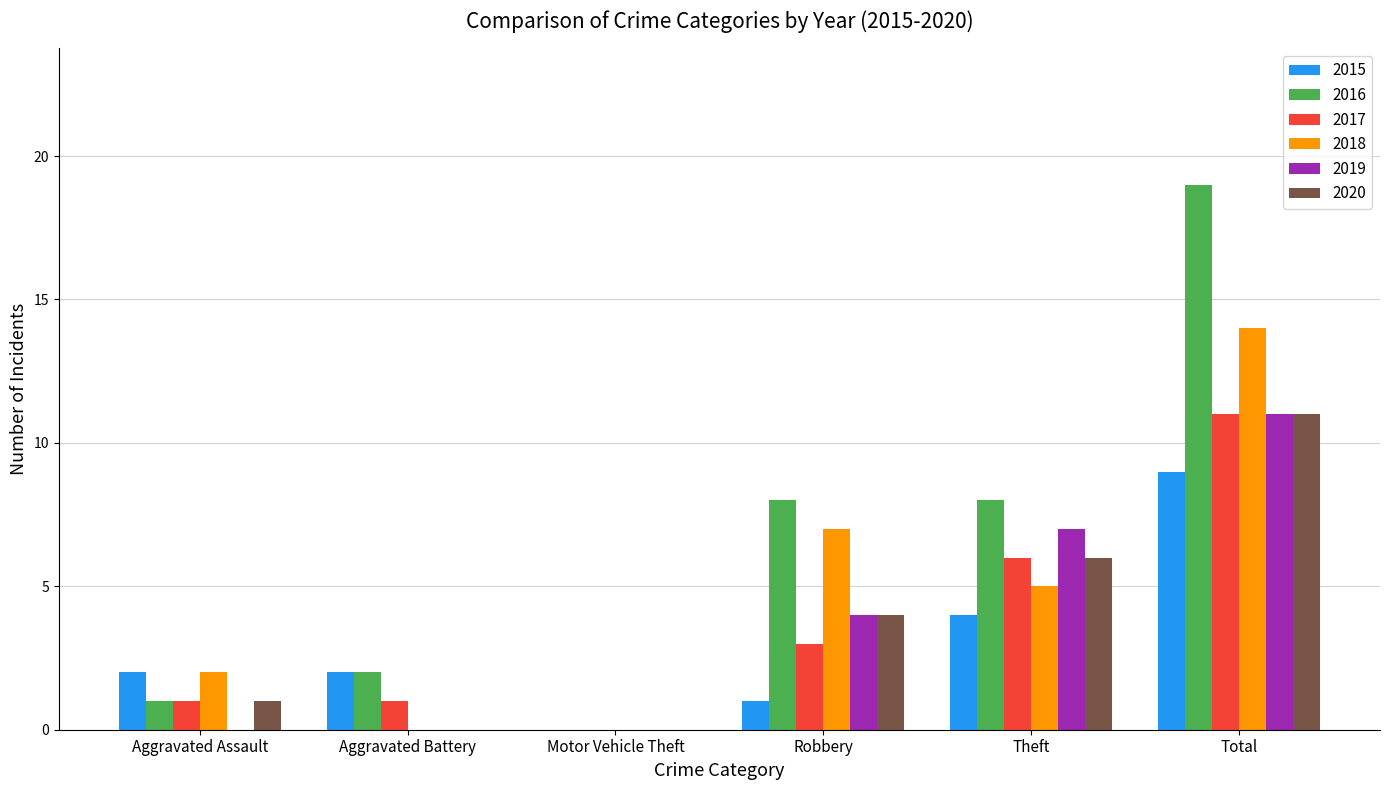

How many values in 2015 are above zero?

5